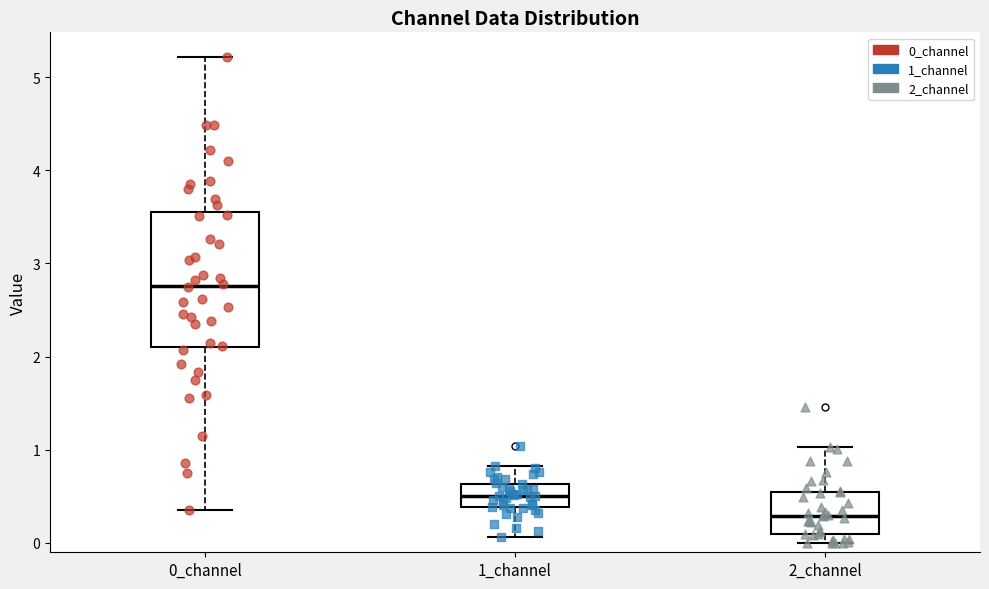

Which box's median line is the lowest?

2_channel